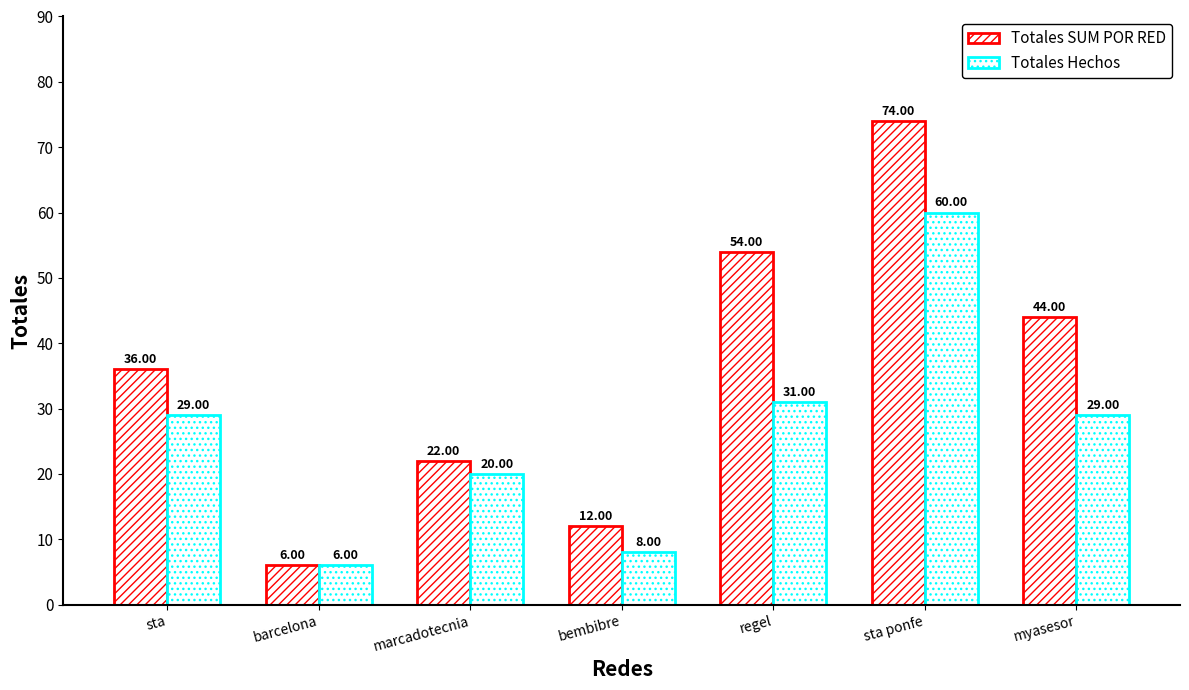

At which category is the sum across all series the highest?

sta ponfe